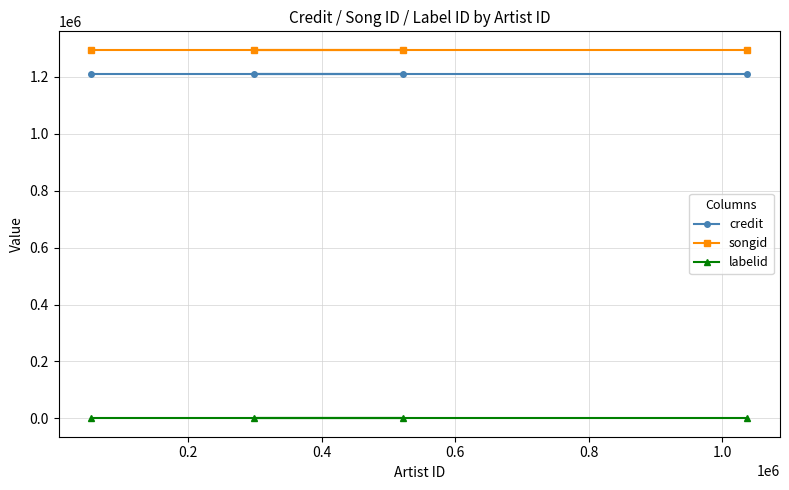

Which series has the largest range (max minus min)?

credit